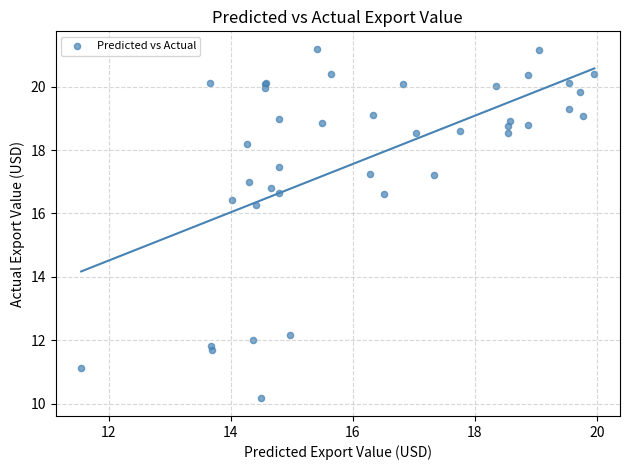

What Y value in the scatter plot is closest to 15?

16.3